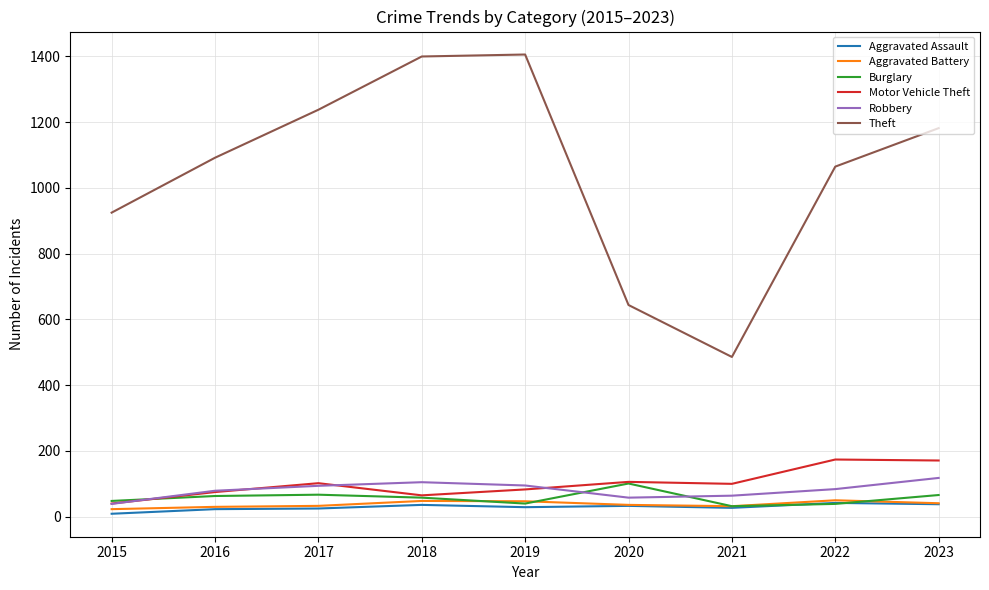

What is the difference between the maximum and minimum values in the Aggravated Battery series?

27